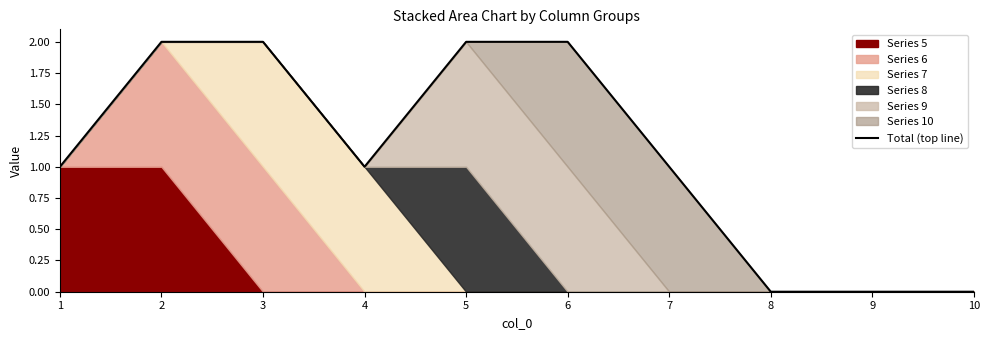

List the labels in order of value, largest first.

2, 3, 5, 6, 1, 4, 7, 8, 9, 10